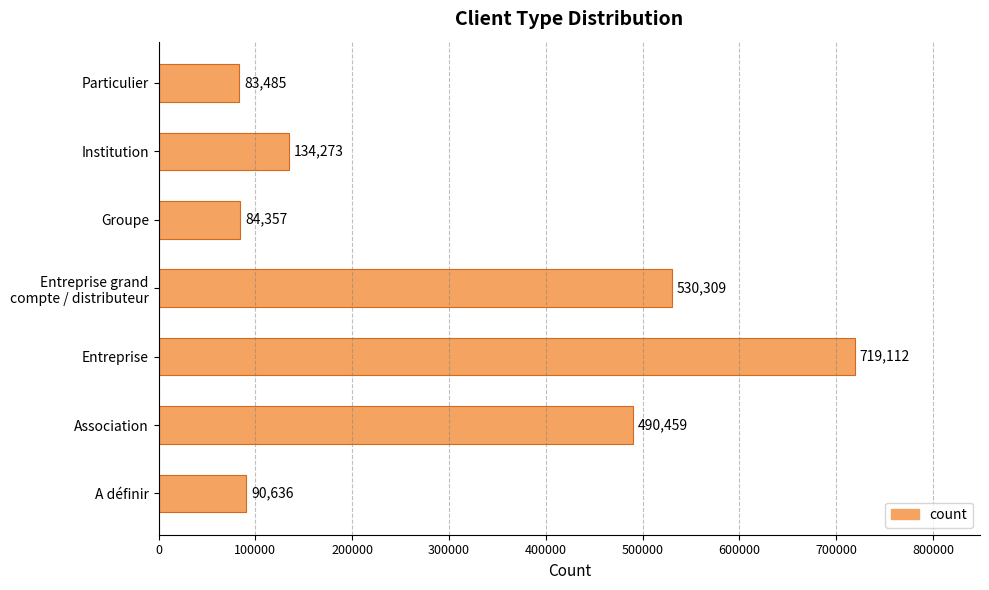

What is the difference between the maximum and minimum values?

635627.0